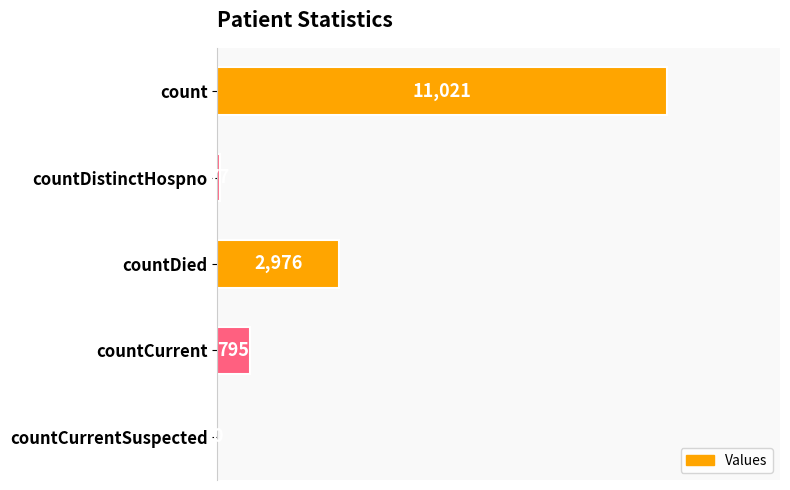

Reading bottom to top, transcribe all the data shown in this chart.

countCurrentSuspected=0	countCurrent=795	countDied=2976	countDistinctHospno=77	count=11021